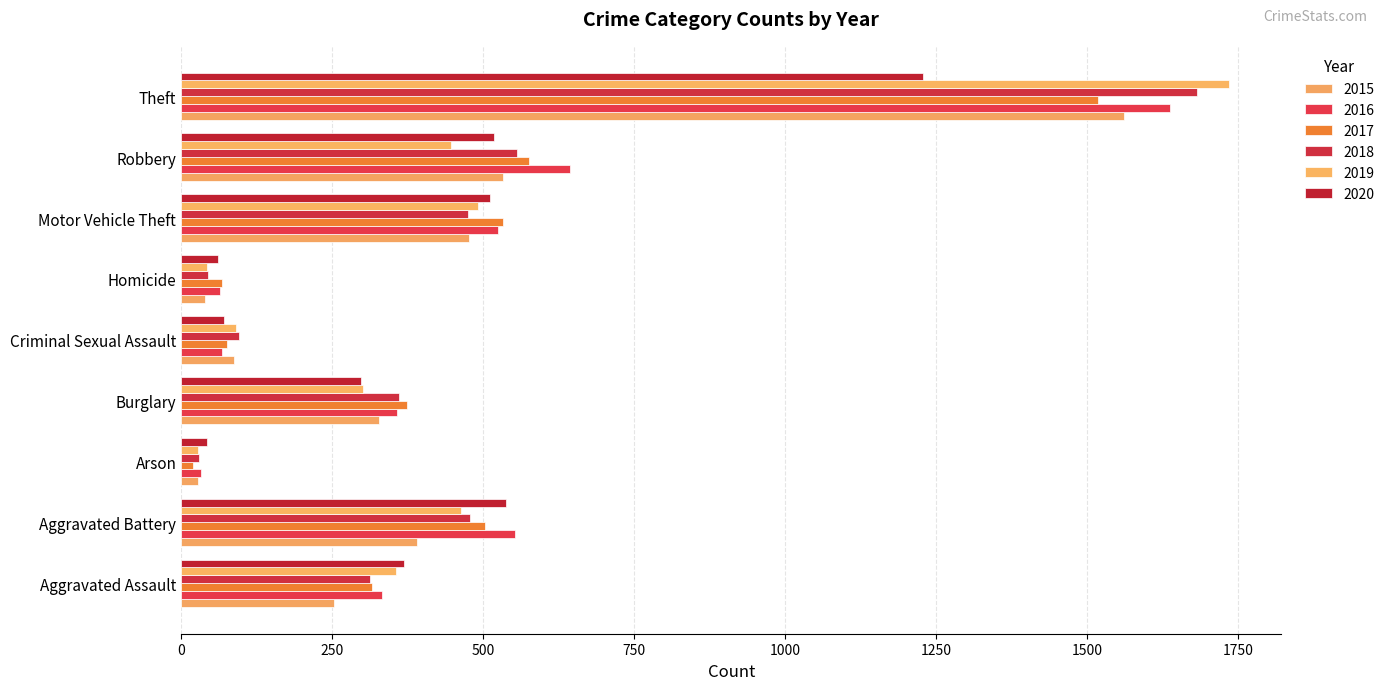

Count the number of data series in this chart.

6